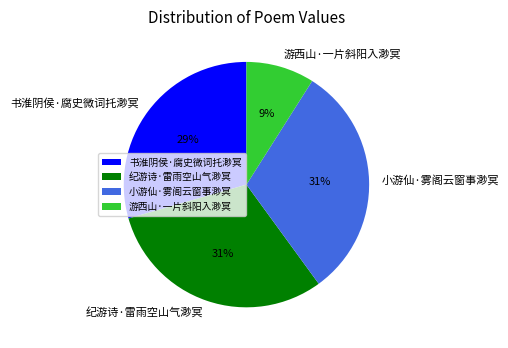

What is the smallest slice in the pie chart?

游西山·一片斜阳入渺冥